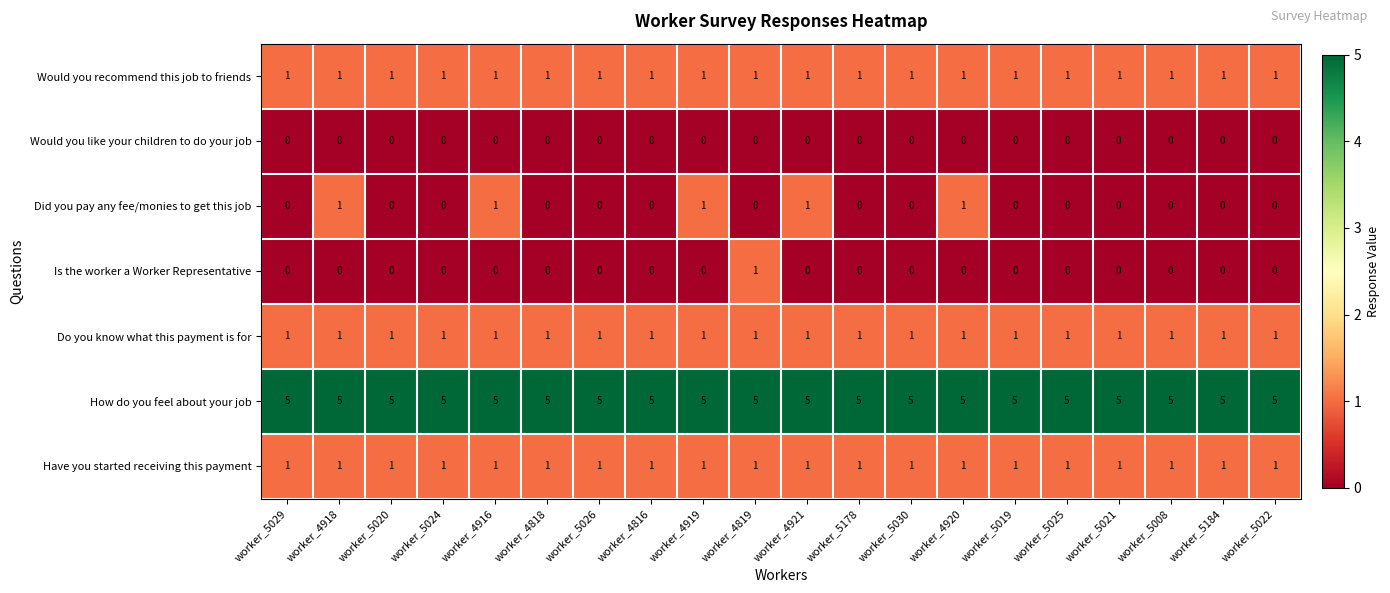

What is the difference between the highest and lowest values at worker_5008?

5